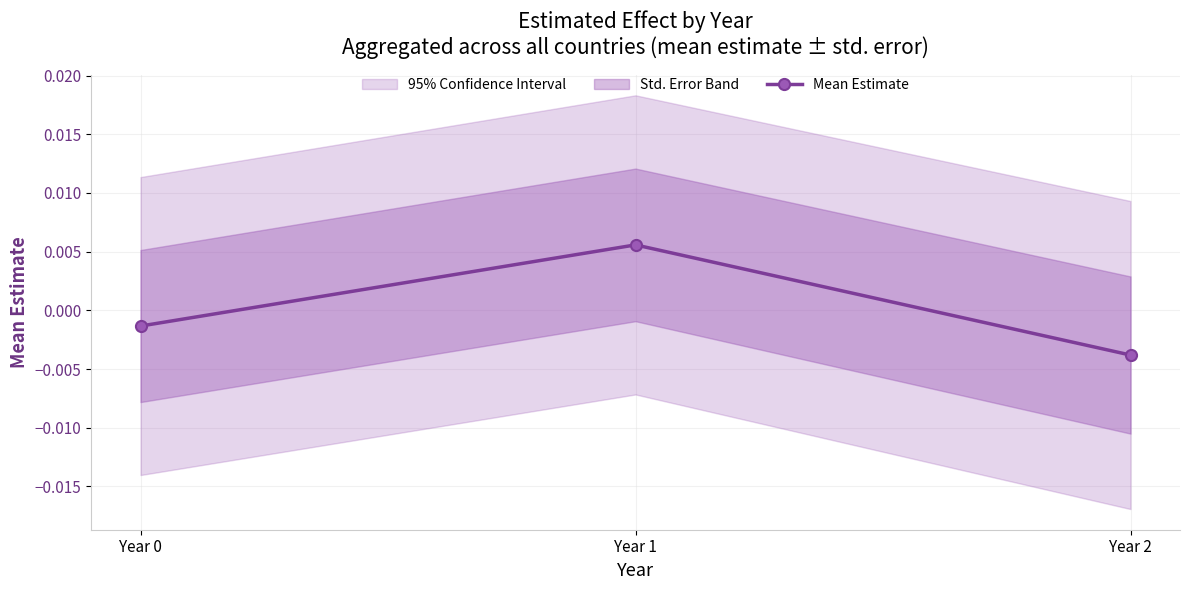

How many lines are shown in the chart?

1